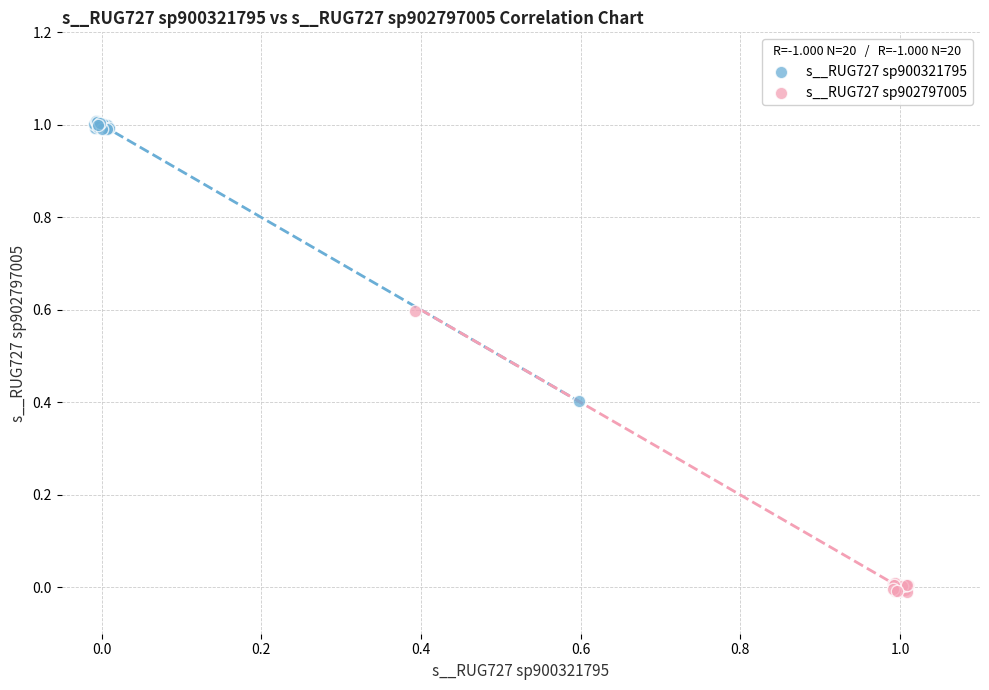

Which series contains the lowest Y value?

s__RUG727 sp902797005